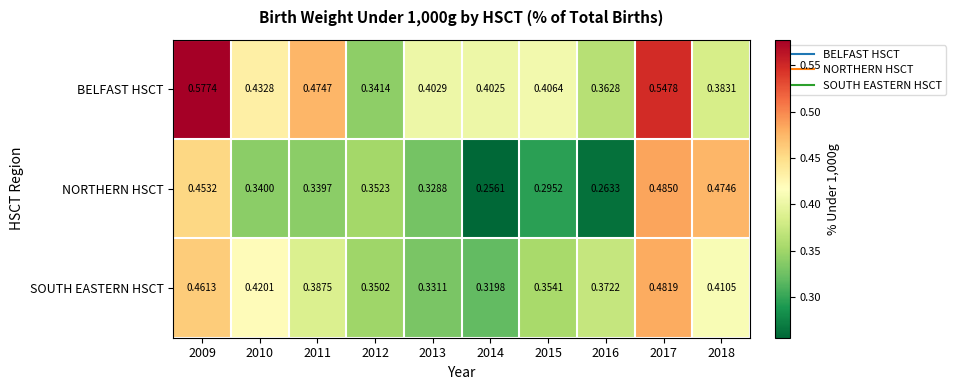

Which series has the largest total across all categories?

BELFAST HSCT